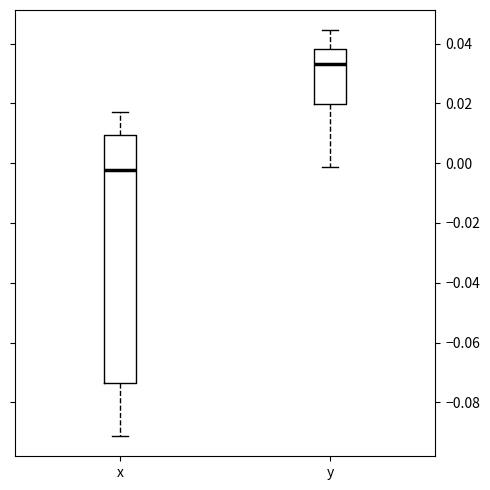

Which box has the highest median line?

y